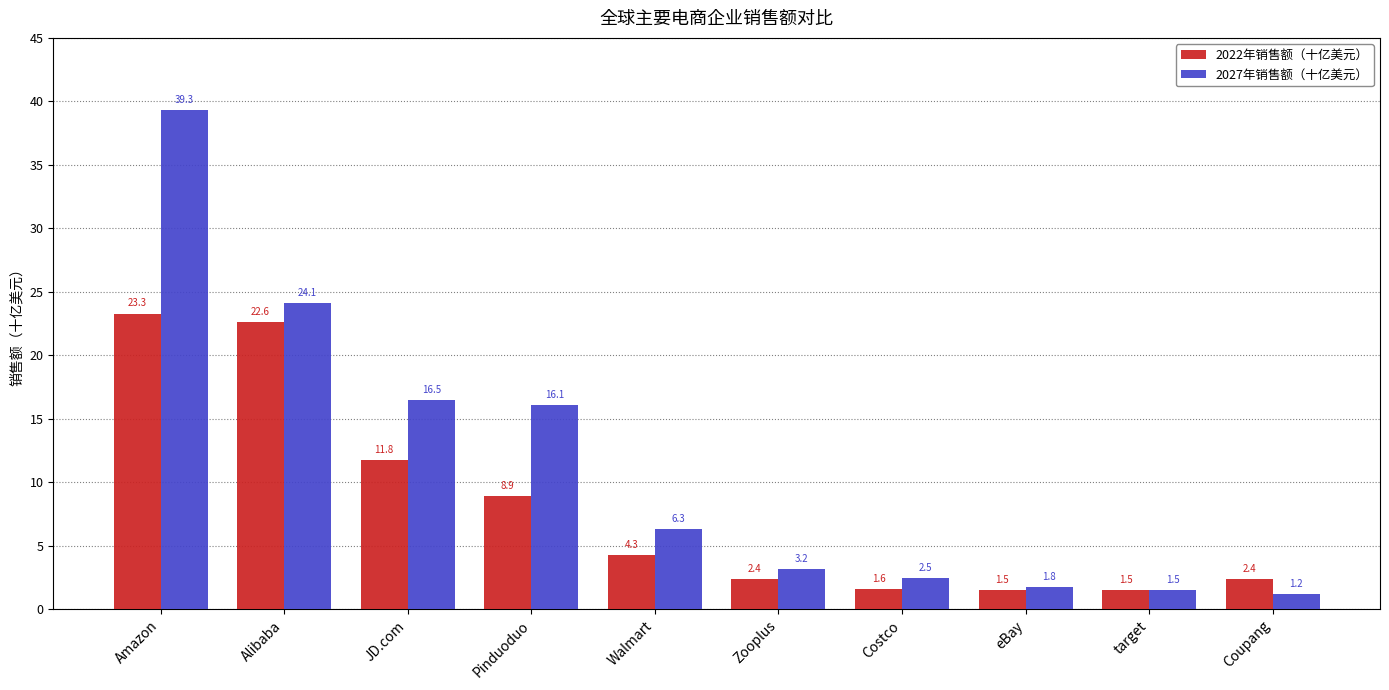

How many data points in 2022年销售额（十亿美元） are less than 4?

5